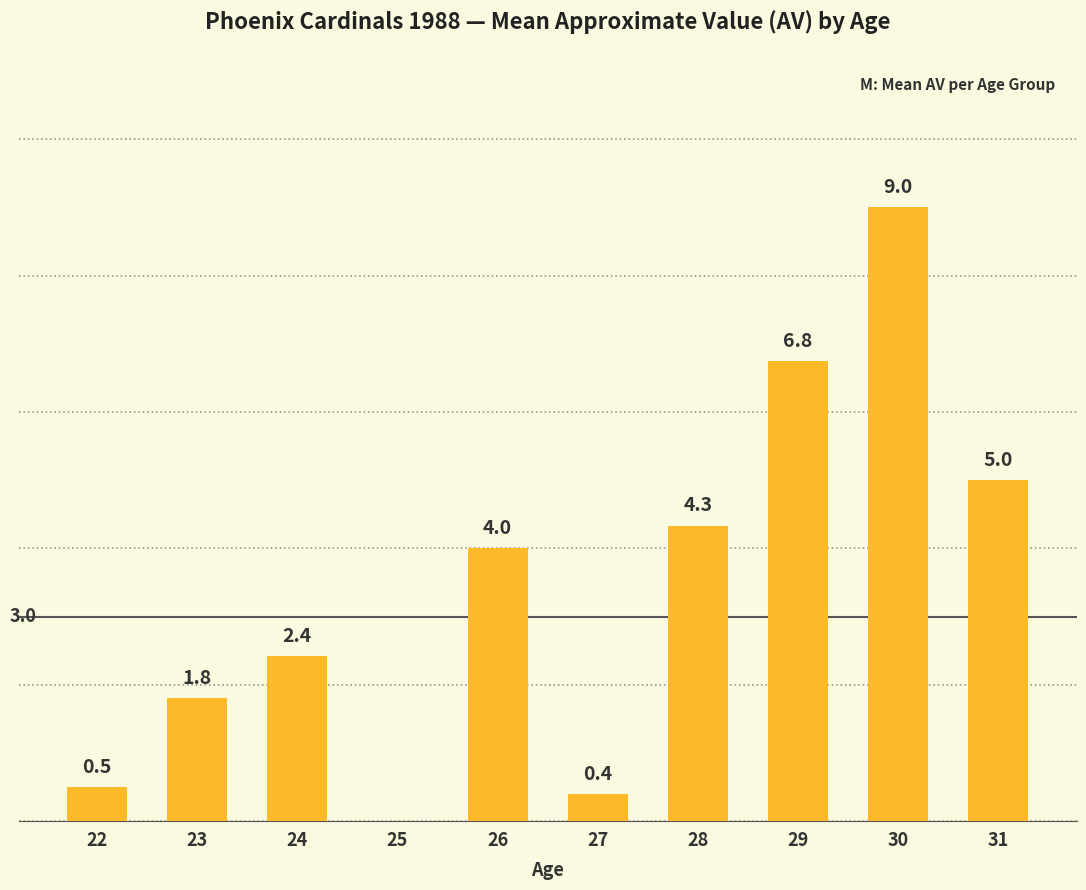

What is the sum of all values?

34.2